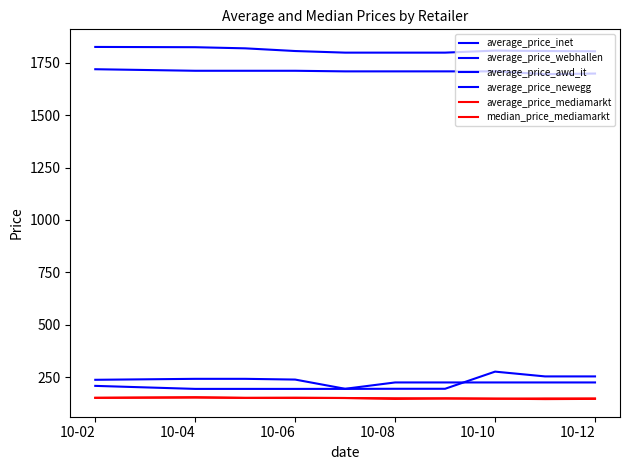

Reading right to left, extract all data points from this chart.

average_price_inet: 1805.2	1806.5	1808.4	1798.8	1798.8	1798.8	1806.5	1819.3	1824.7	1826.0
average_price_webhallen: 1699.0	1696.1	1709.3	1709.3	1709.3	1709.3	1712.2	1712.2	1712.2	1719.6
average_price_awd_it: 253.2	253.2	276.1	194.2	194.2	193.7	193.7	193.7	193.7	208.1
average_price_newegg: 224.4	224.4	224.4	224.4	224.4	194.2	238.2	241.7	241.7	237.1
average_price_mediamarkt: 146.0	144.9	147.1	148.1	145.8	150.2	151.4	150.8	152.3	150.9
median_price_mediamarkt: 148.2	148.2	146.7	148.3	149.0	150.2	150.7	150.7	153.9	151.1